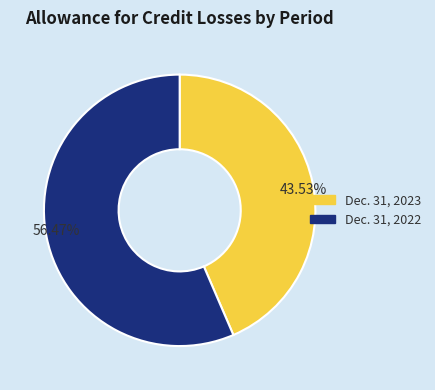

What is the smallest slice in the pie chart?

Dec. 31, 2023